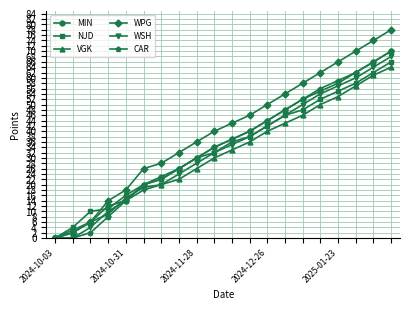

How many distinct data groups are displayed?

6